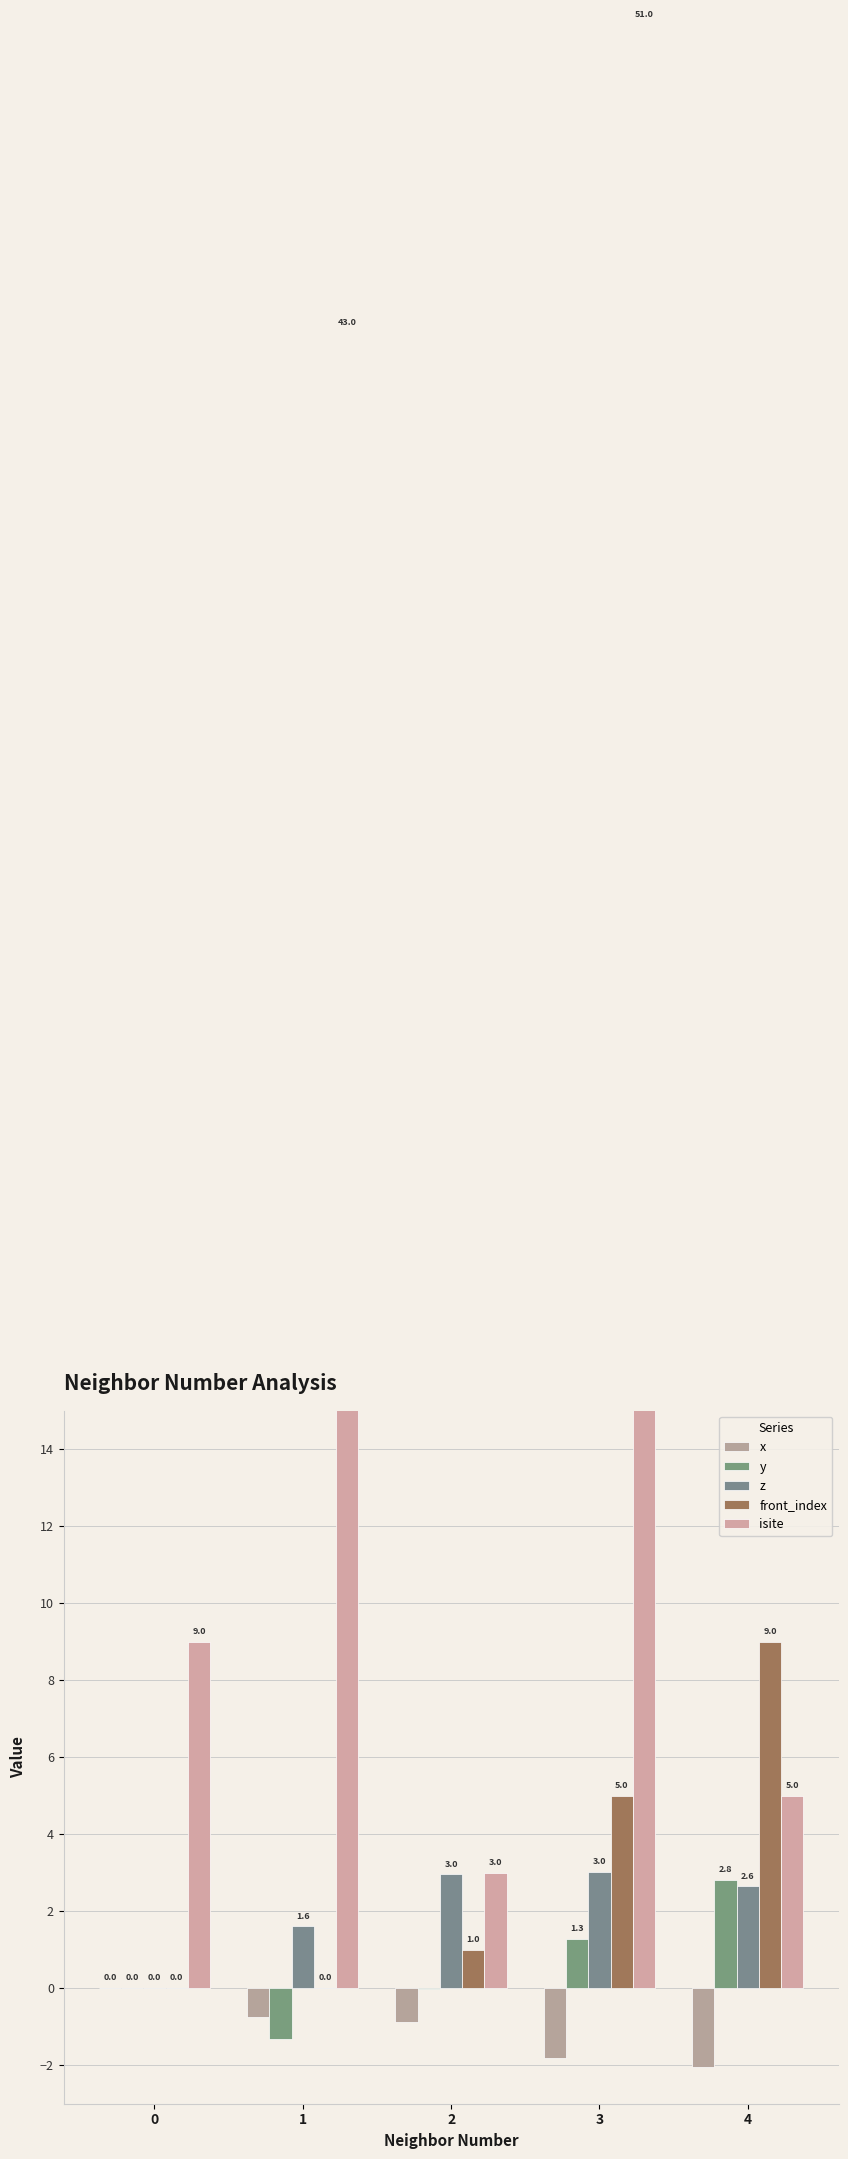

At 3, list the series in order from smallest to largest.

x, y, z, front_index, isite